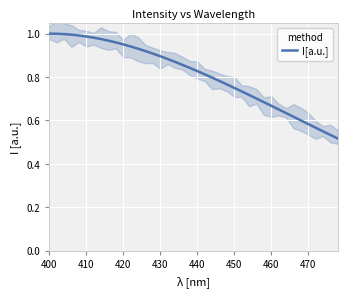

Which category has the highest value across all series?

400